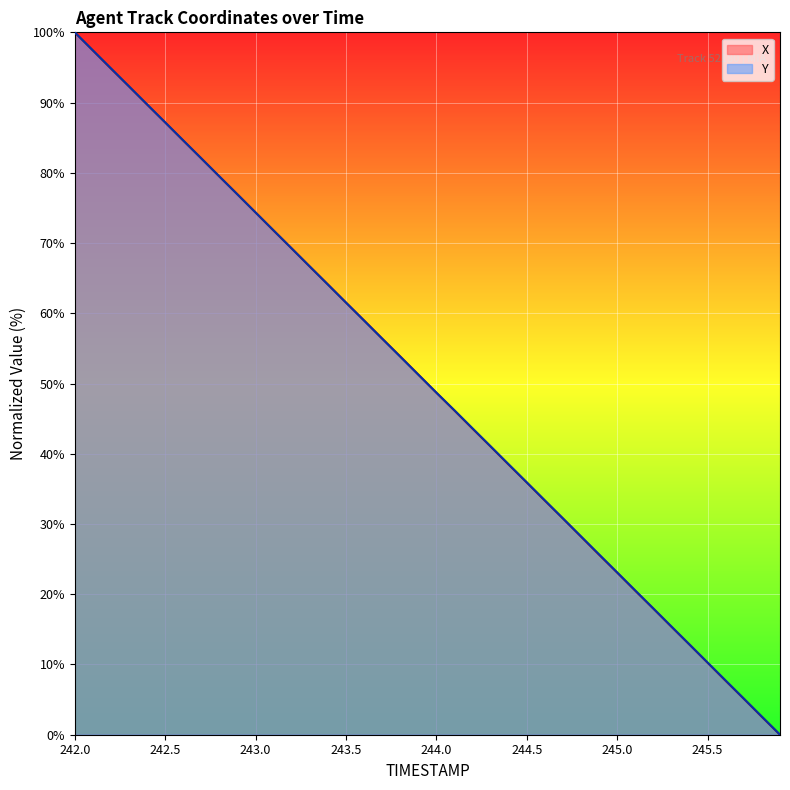

True or false: Y and X cross at least once.

True